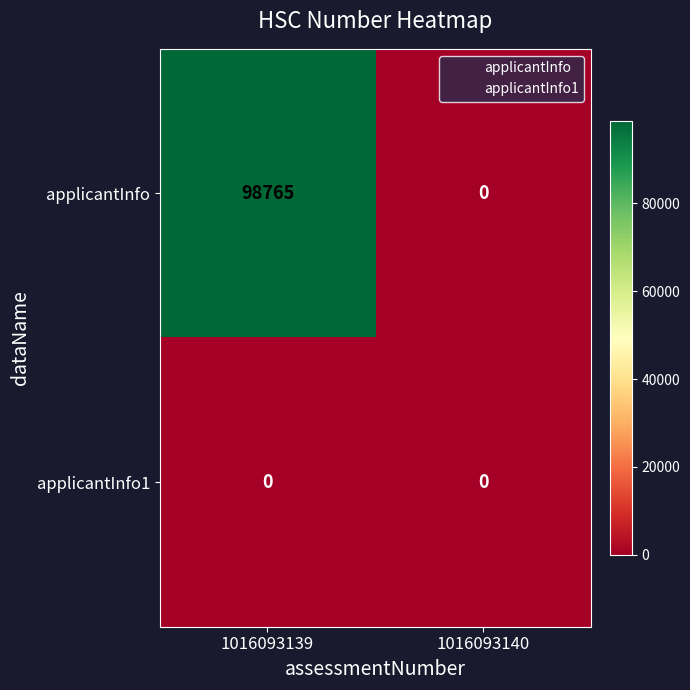

Which series changed the most between 1016093139 and 1016093140?

applicantInfo